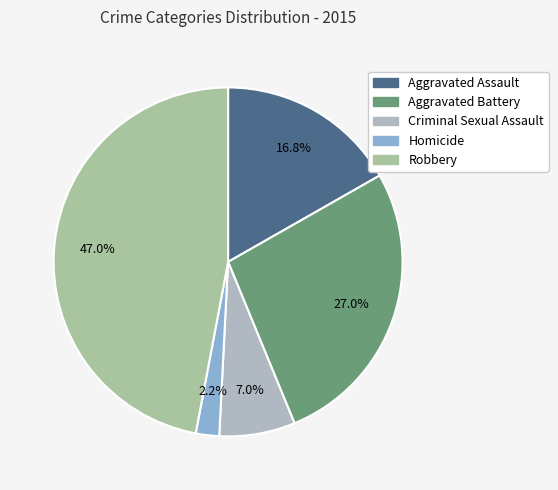

What is the smallest slice in the pie chart?

Homicide